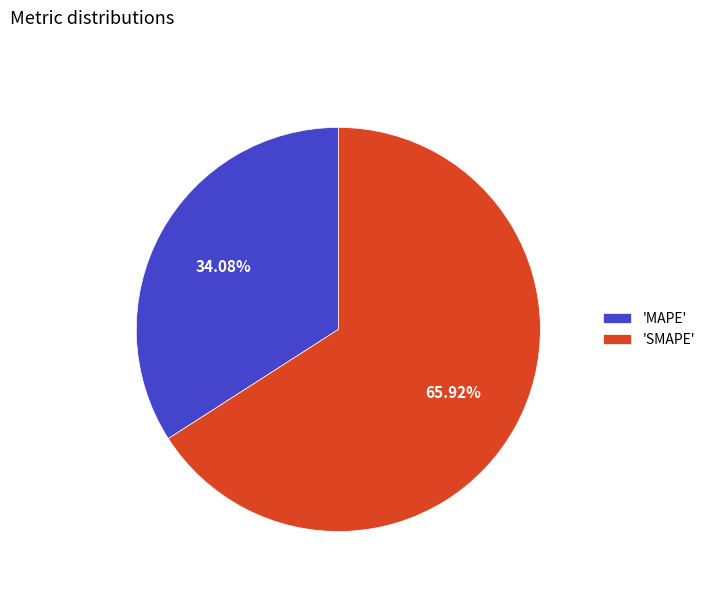

Which has a higher value, 'MAPE' or 'SMAPE'?

'SMAPE'